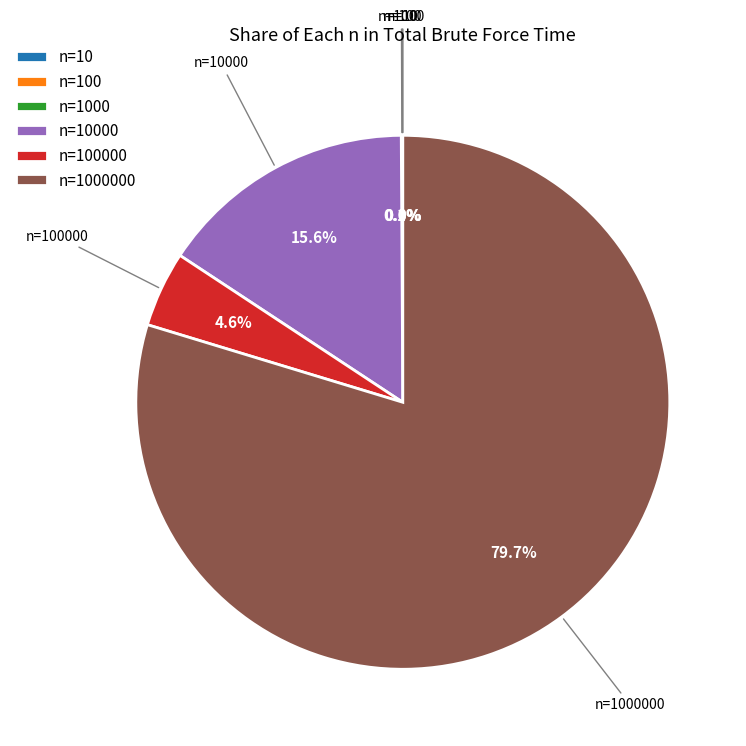

Is there any slice that represents more than half of the pie?

Yes